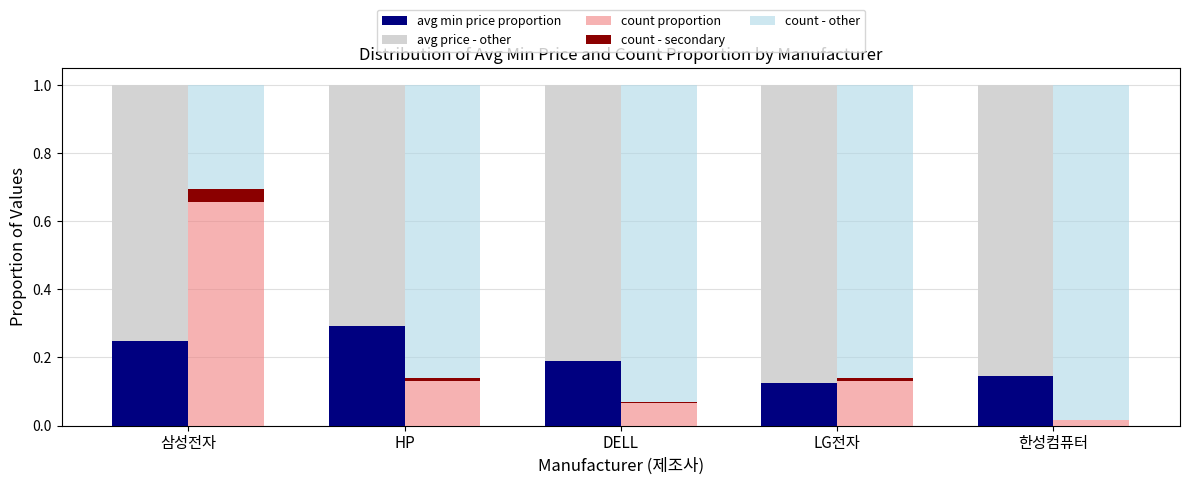

Which series has the largest range (max minus min)?

count - other